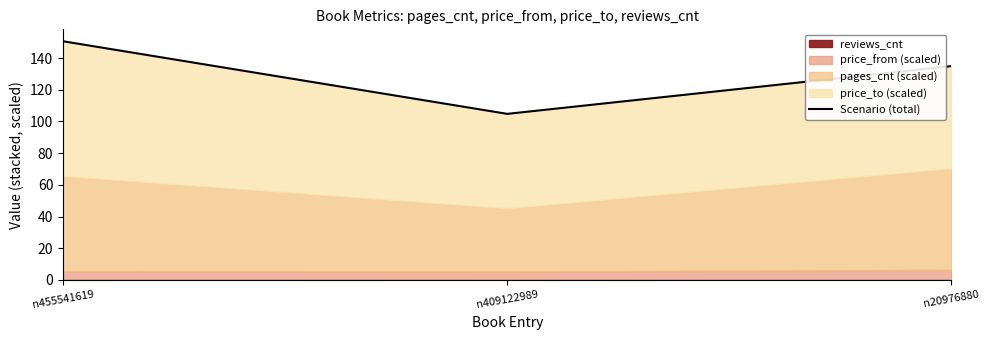

What is the maximum value shown in the chart?

150.6